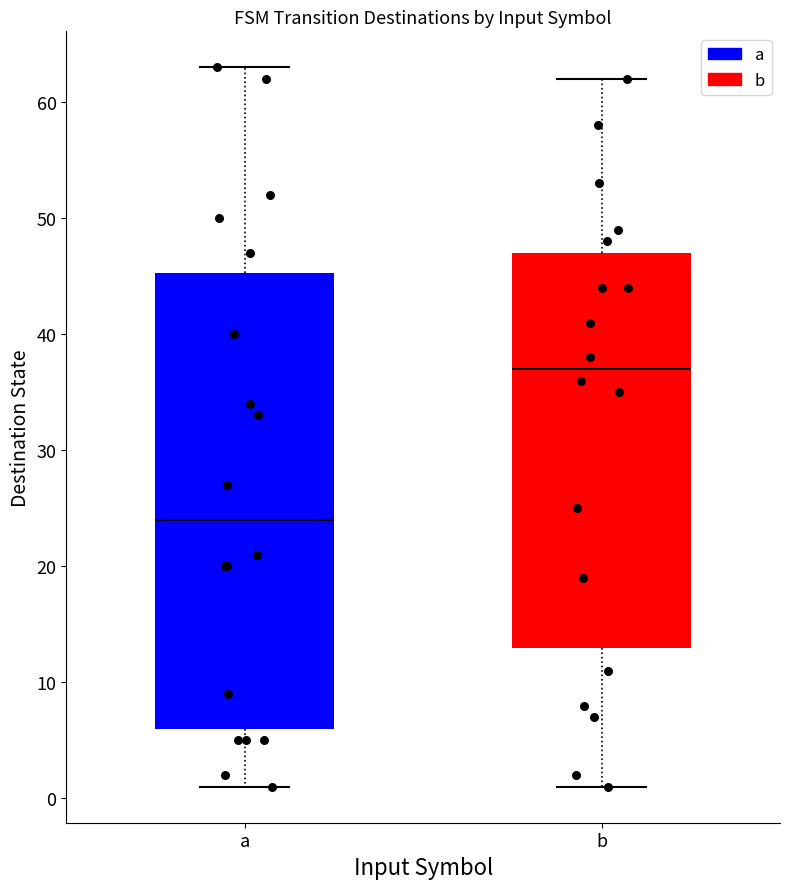

Which box is the tallest, from its lower edge to its upper edge?

a